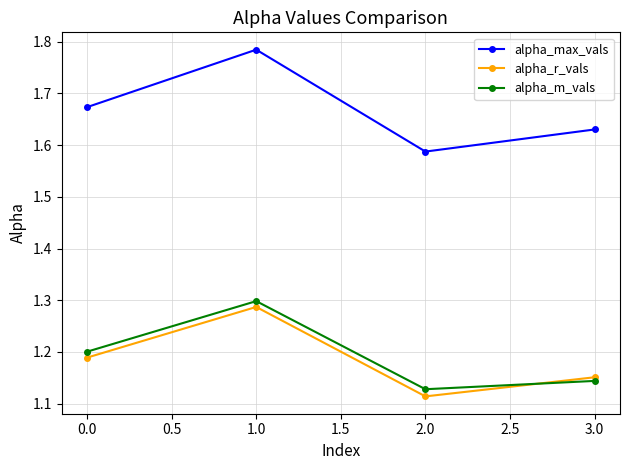

The value of alpha_r_vals at 1.0 is 0.4. True or false?

False